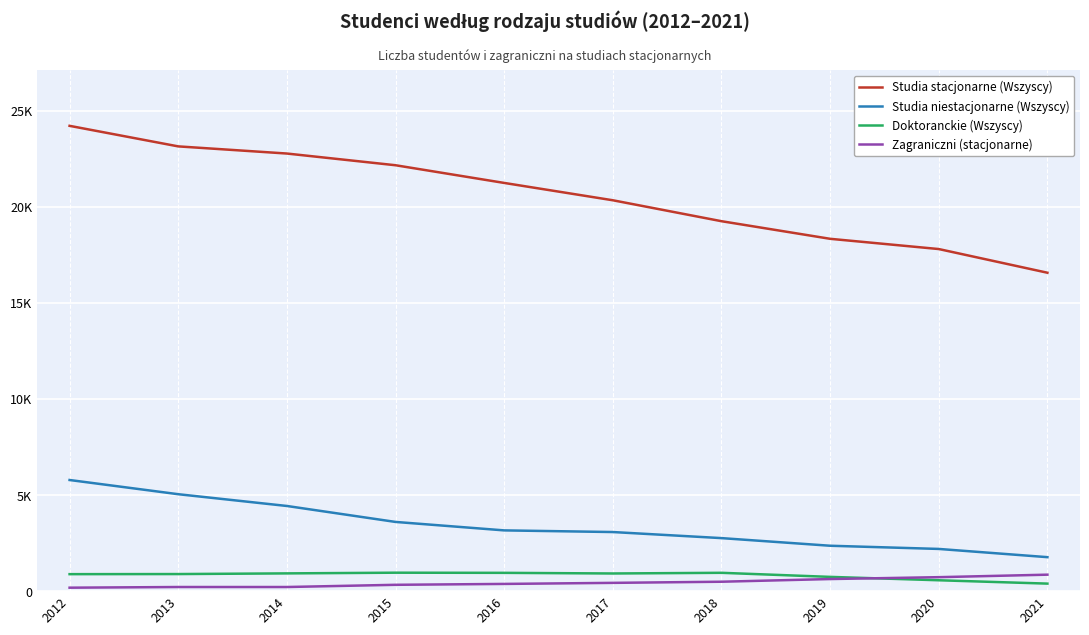

Is it true that Doktoranckie (Wszyscy) equals 237 at 2014?

False